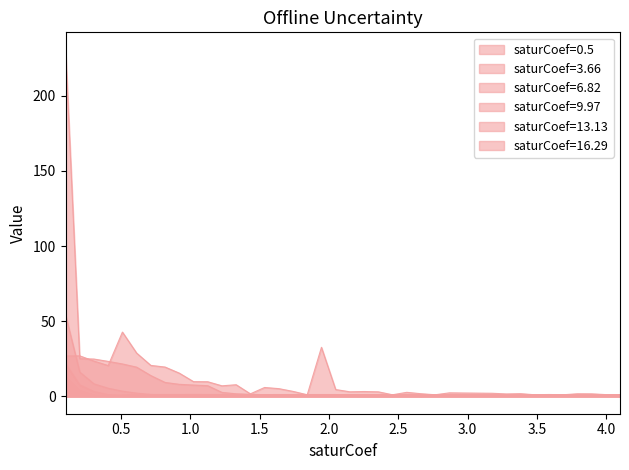

The value of saturCoef=13.13 at 1.0 is 0.7. True or false?

True